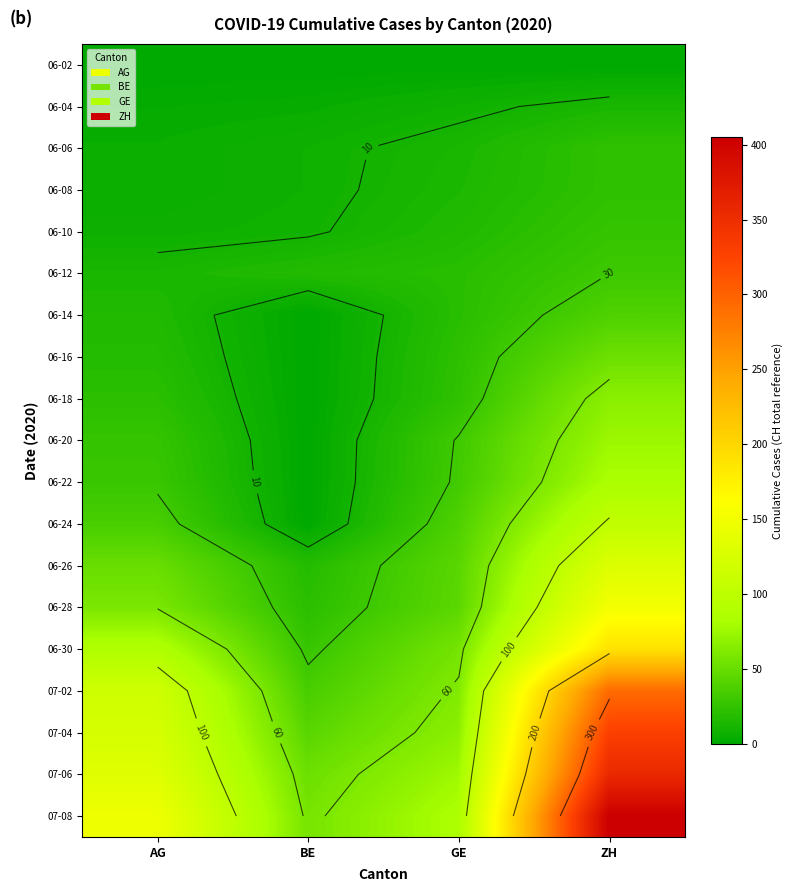

What is the total value across all series at BE?

299